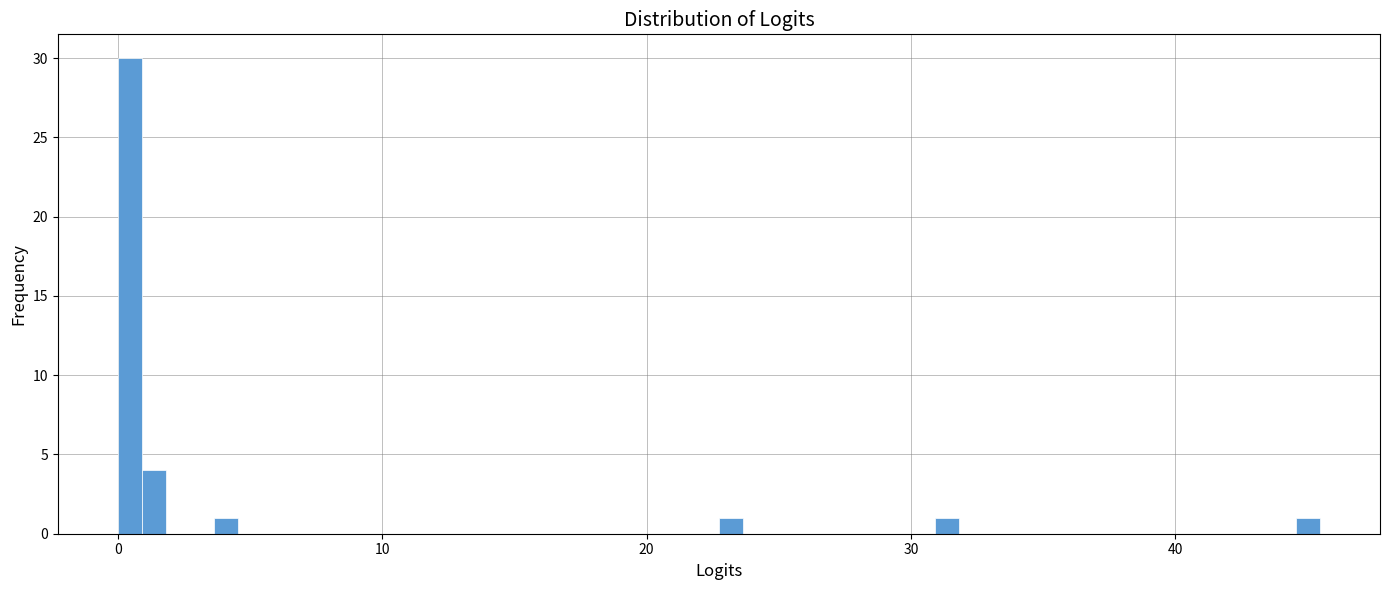

Read against the x-axis, roughly where is the centre of the tallest bar?

0